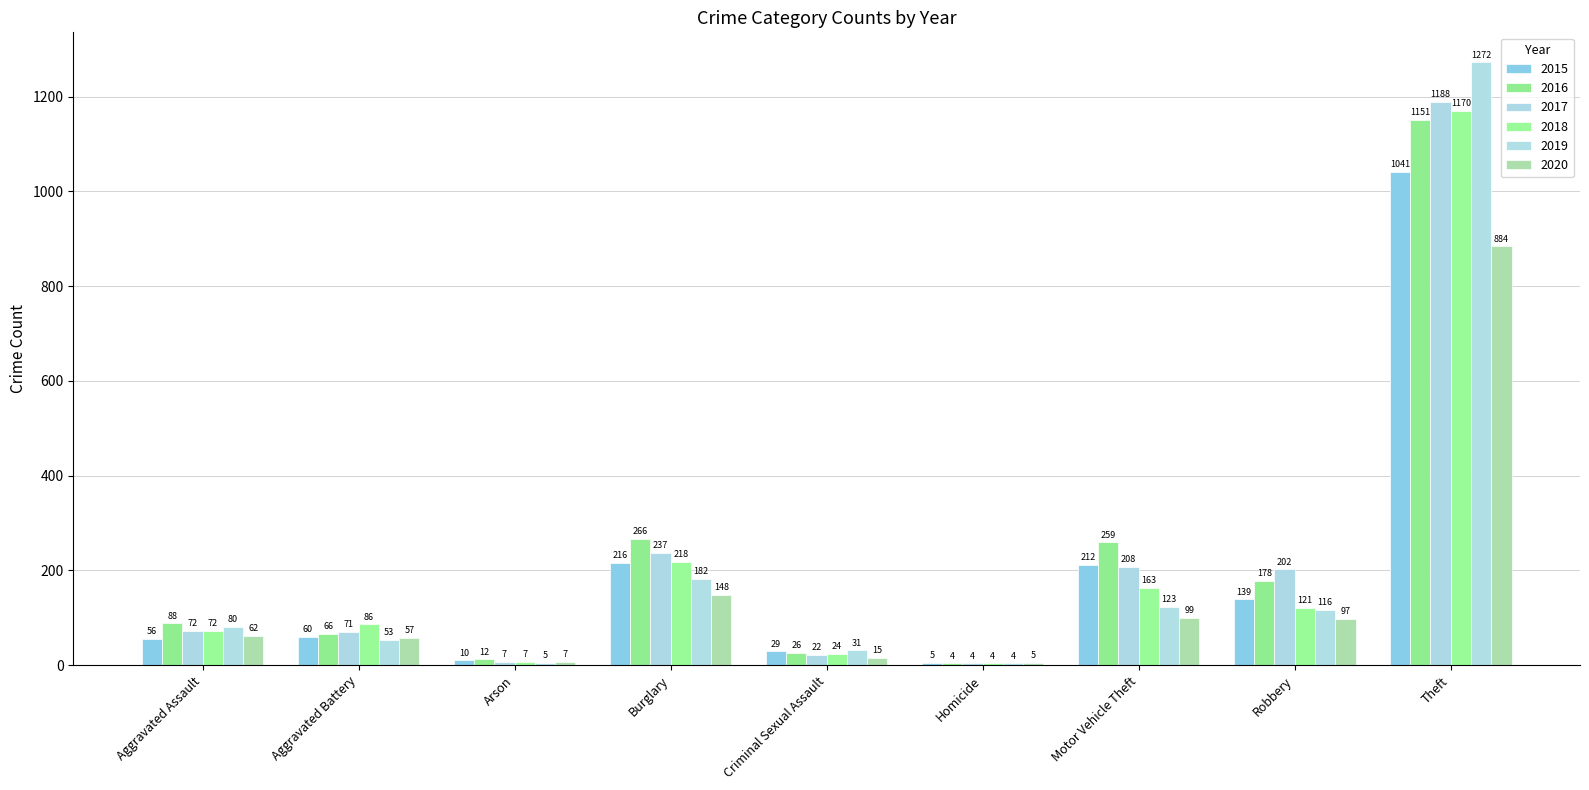

Are the bars grouped side by side (vs. stacked)?

Yes